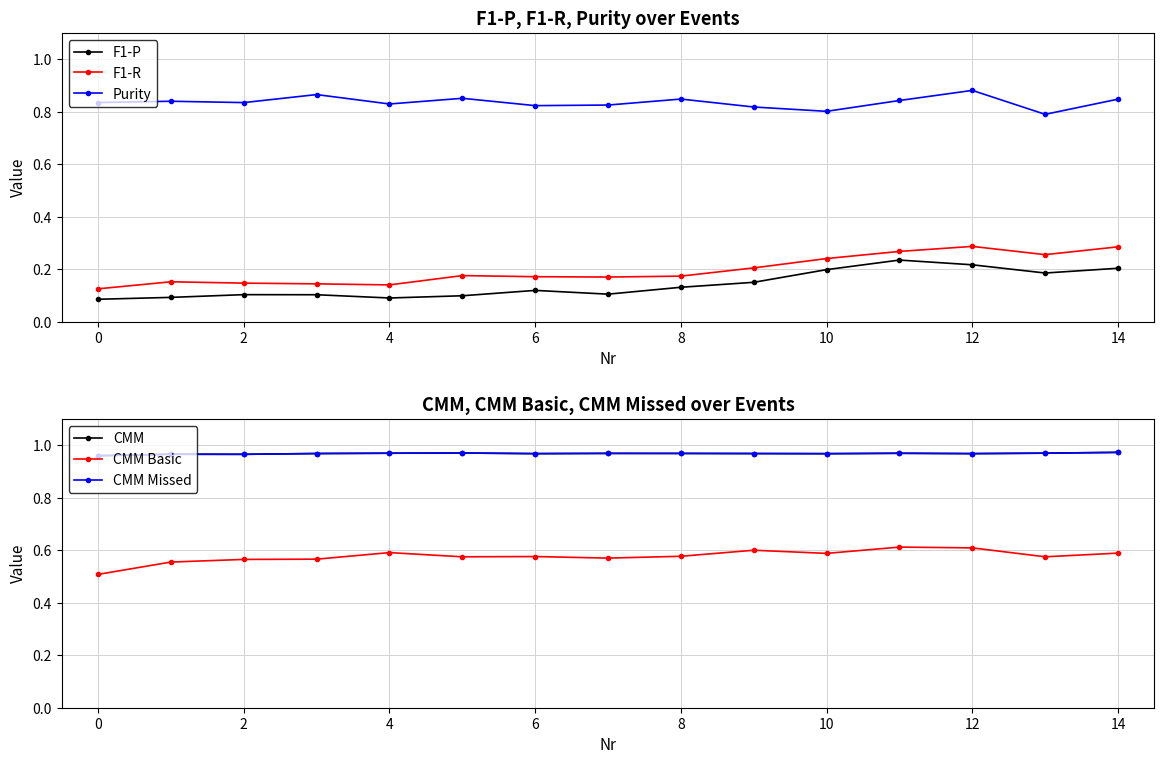

True or false: F1-R has more than 0 points higher than both neighbors.

True